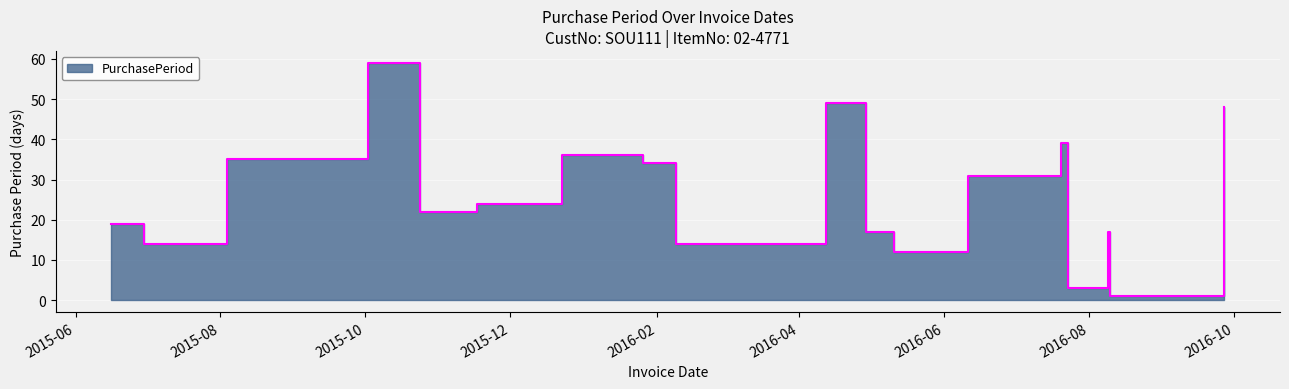

Reading left to right, what are all the values shown in this chart?

2015-06-16=19	2015-06-30=14	2015-08-04=35	2015-10-02=59	2015-10-24=22	2015-11-17=24	2015-12-23=36	2016-01-26=34	2016-02-09=14	2016-02-23=14	2016-04-12=49	2016-04-29=17	2016-05-11=12	2016-06-11=31	2016-07-20=39	2016-07-23=3	2016-08-09=17	2016-08-10=1	2016-09-27=48